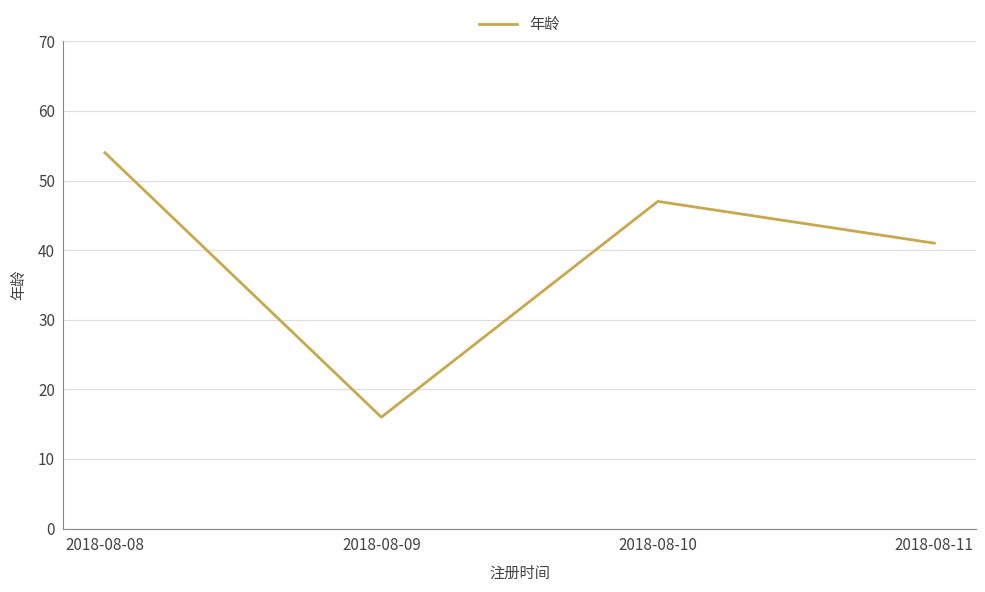

The chart shows a value of 8 at 2018-08-11. True or false?

False